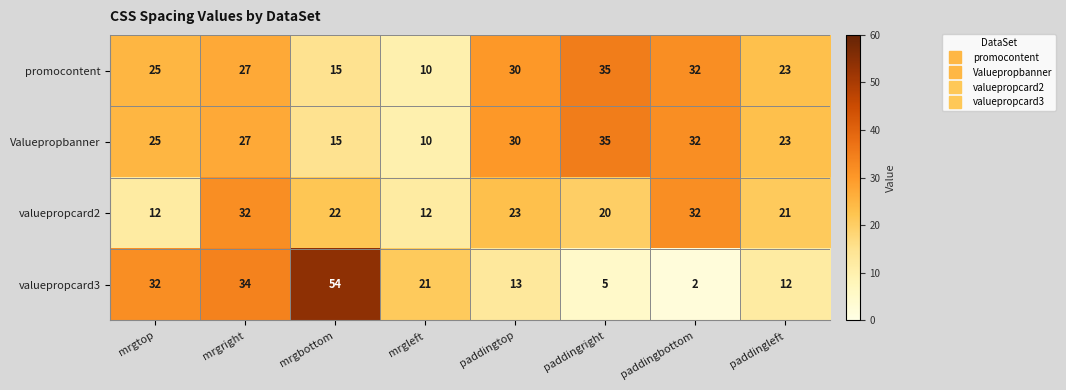

What is the spread (max minus min) of values at mrgleft?

11